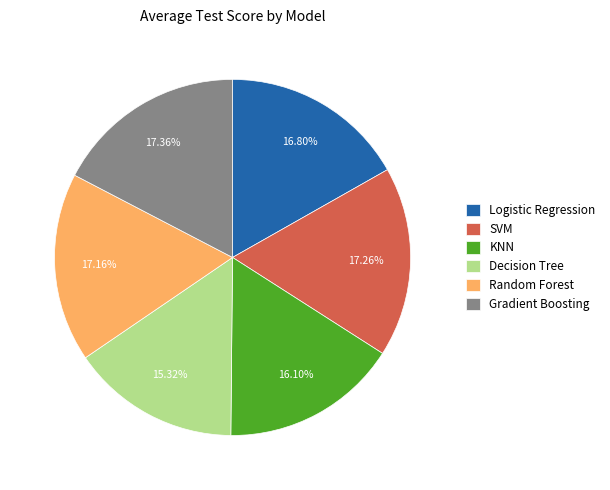

To the nearest percent, what is the combined percentage of Logistic Regression and Decision Tree?

32%